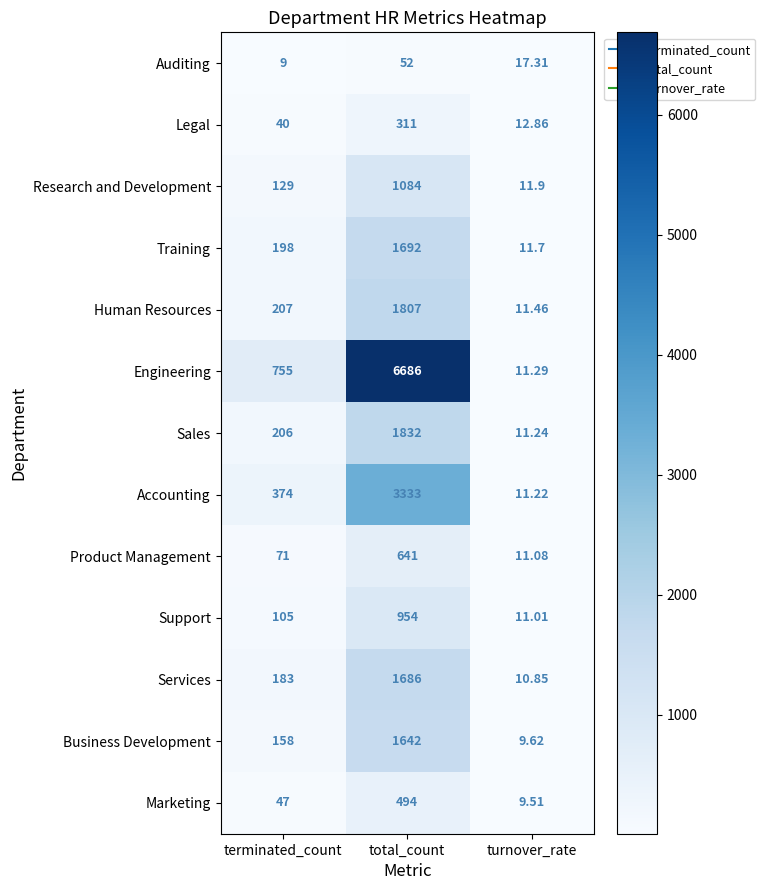

Which series has the largest total across all categories?

Engineering